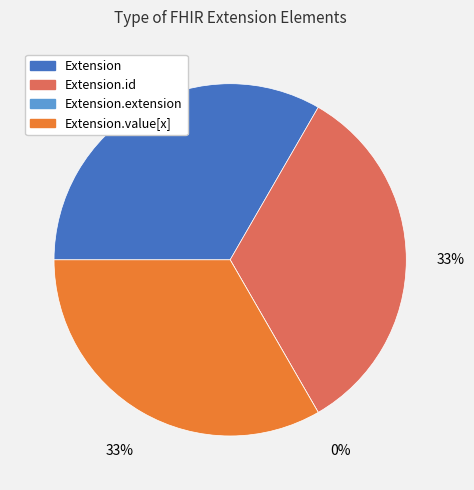

Which slice is the largest?

Extension